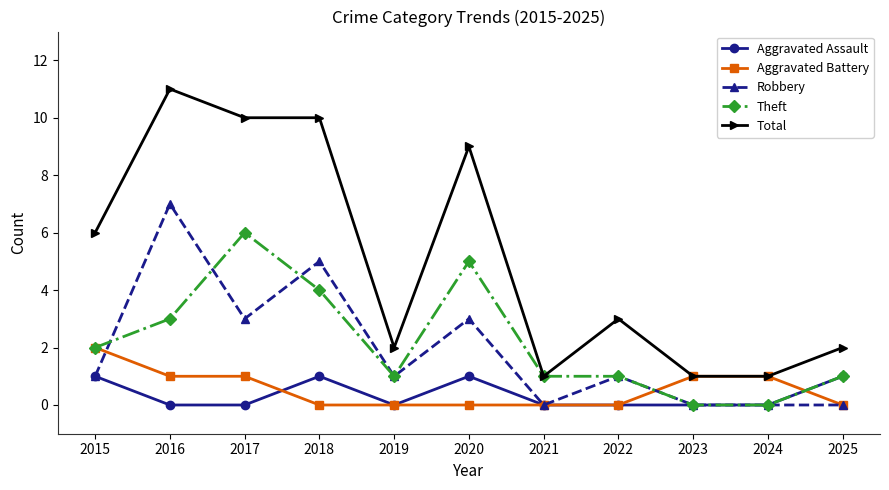

True or false: Robbery and Theft intersect in this chart.

True